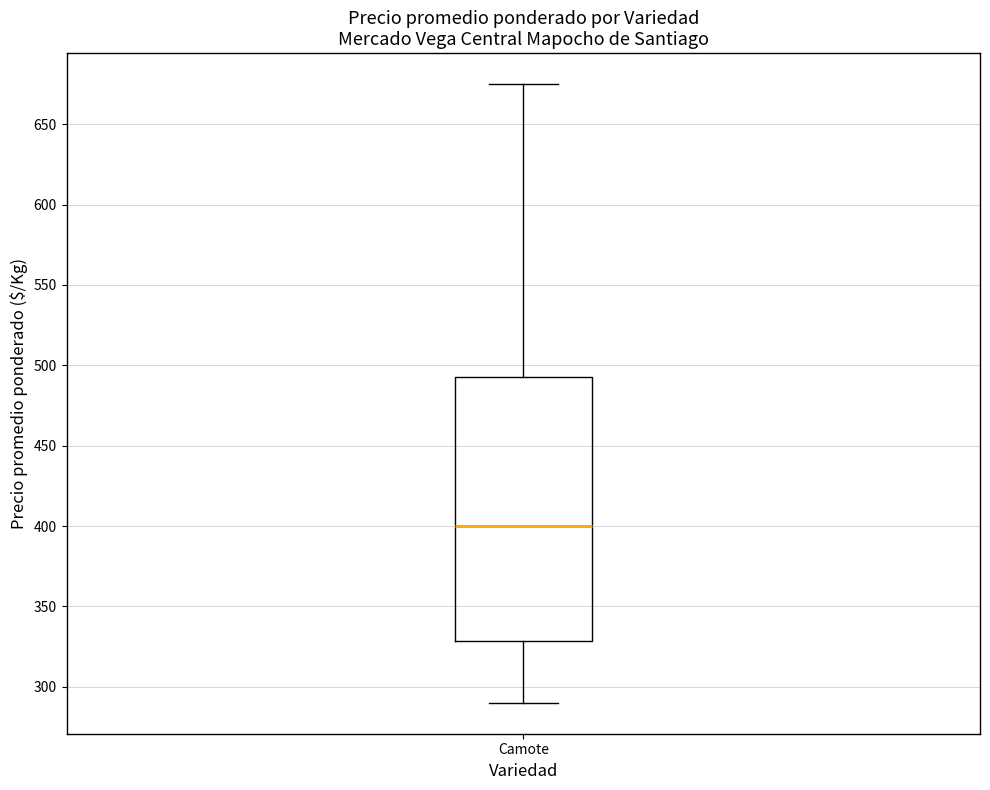

Where does the median line of the box for Camote sit on the y-axis? The values are not printed on the chart, so give them approximately, as read against the axis.

400